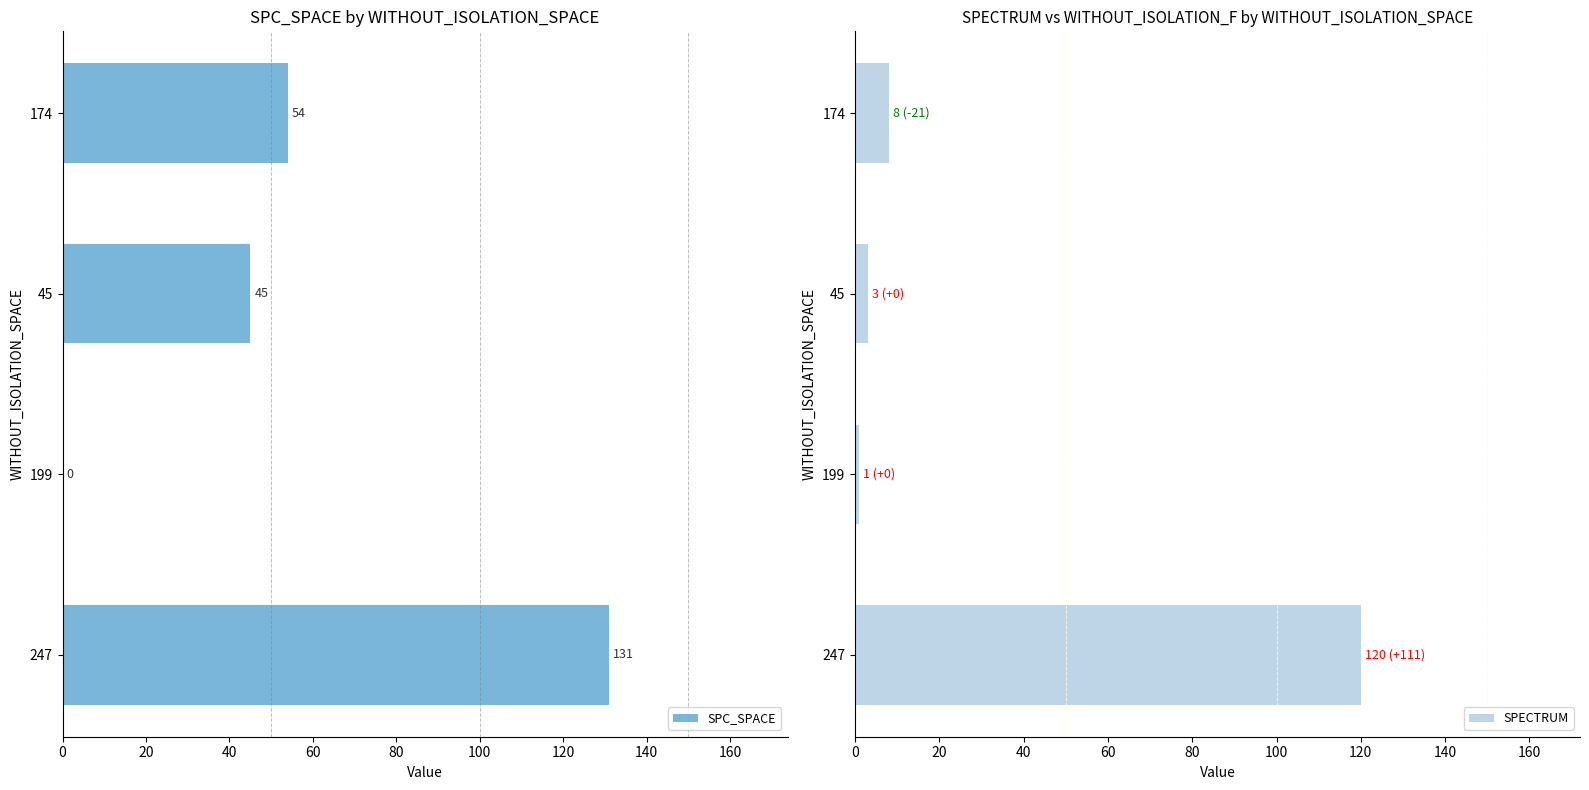

Read the SPC_SPACE value at 45, to the nearest 5.

45